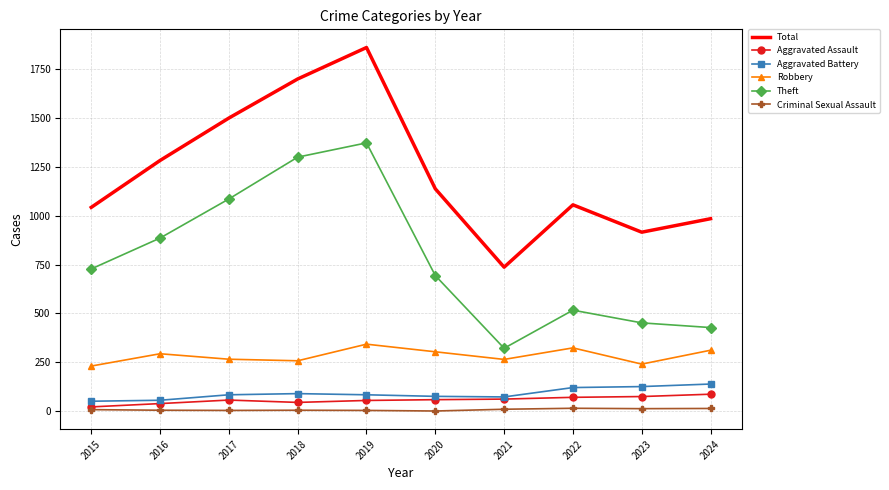

Which series has the widest spread of values?

Total